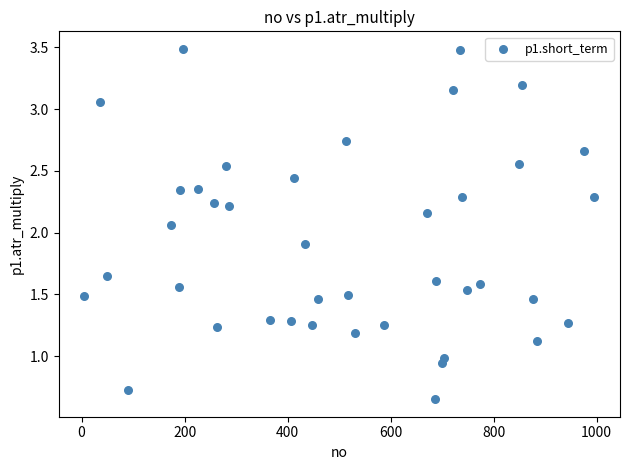

What is the range of Y values (max minus min)?

2.8